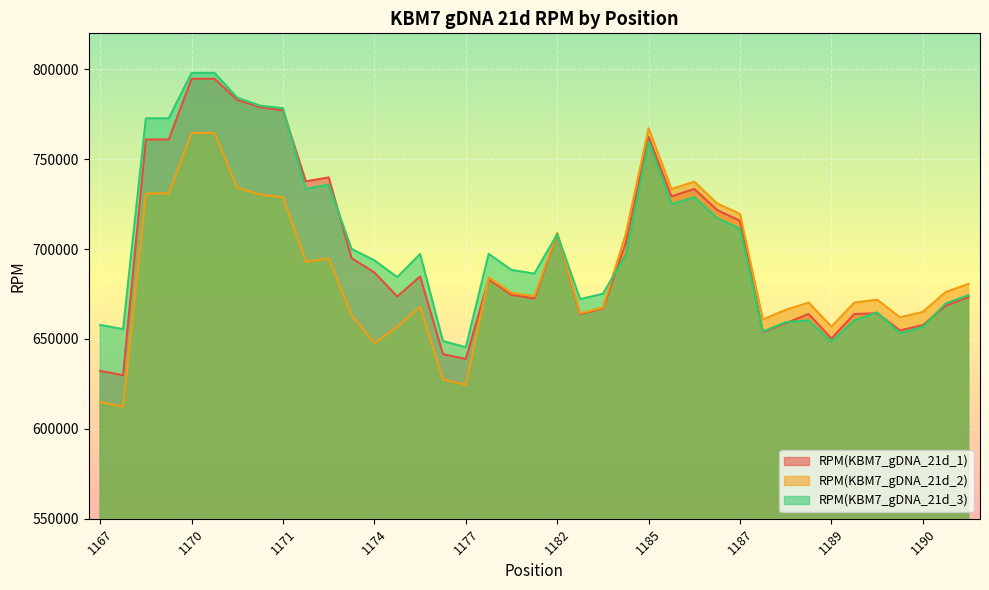

The value of RPM(KBM7_gDNA_21d_1) at 1192 is 1191365.5. True or false?

False